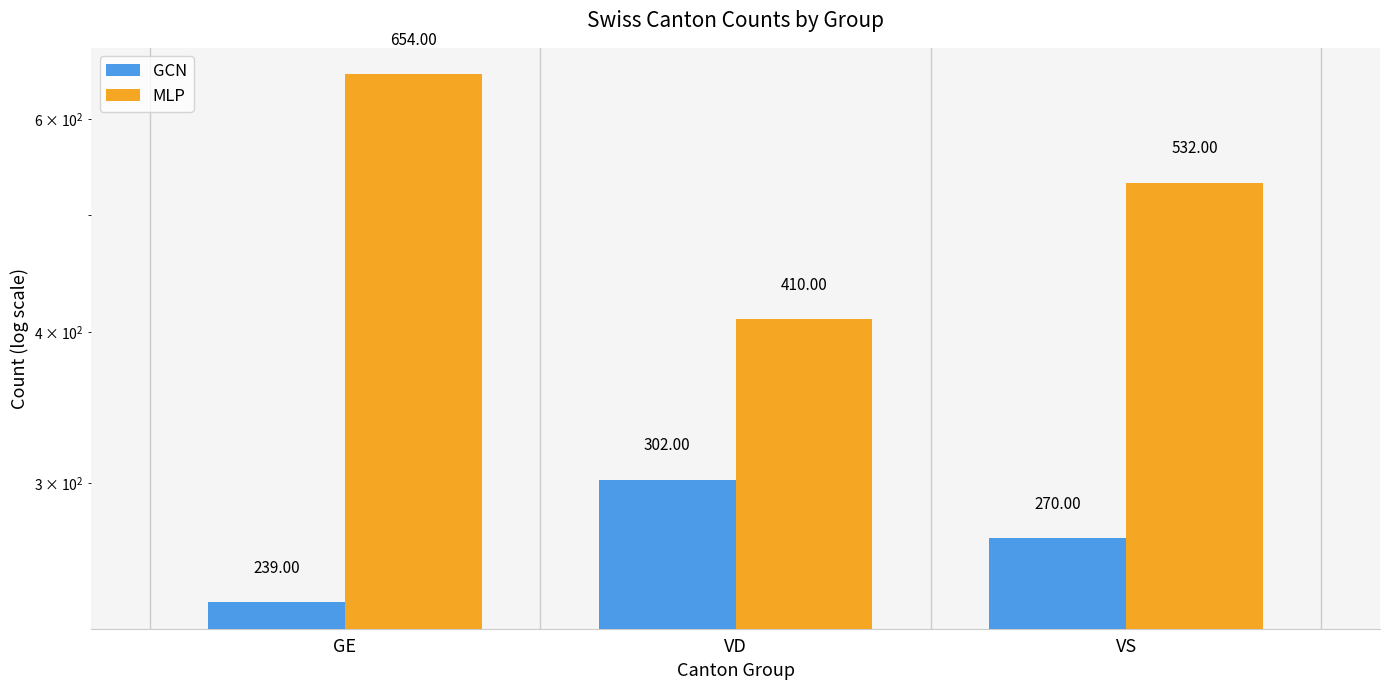

List the series in order of their peak value, lowest first.

GCN, MLP